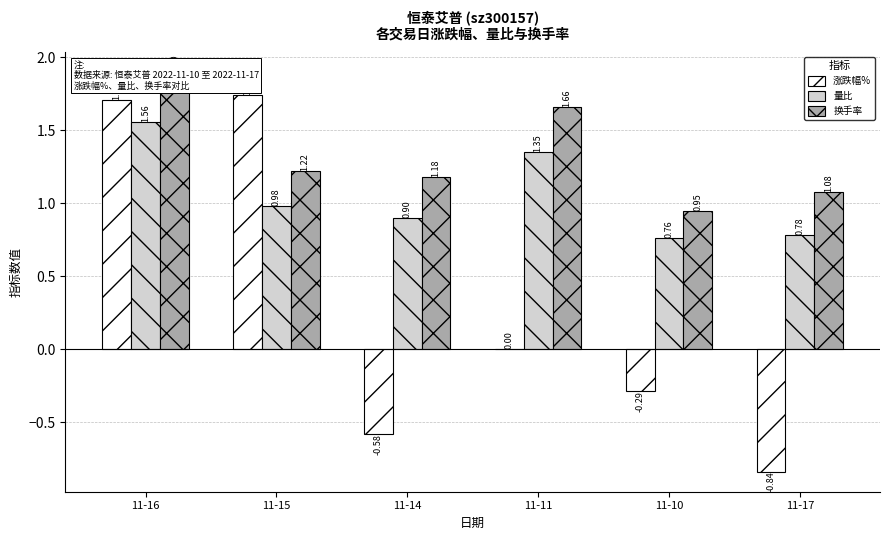

What is the spread (max minus min) of values at 11-11?

1.7